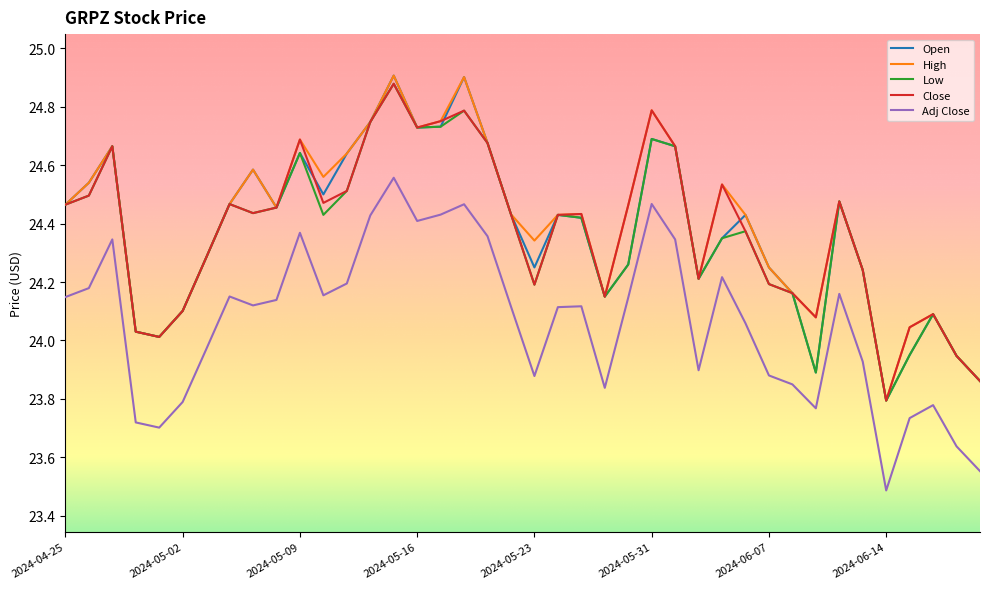

How many lines are shown in the chart?

5